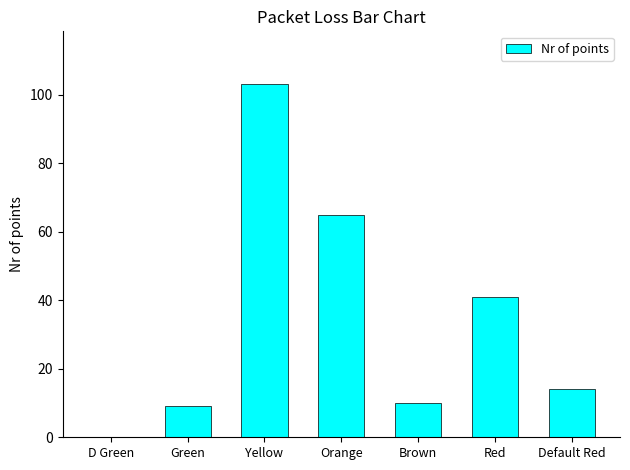

What is the greatest value displayed?

103